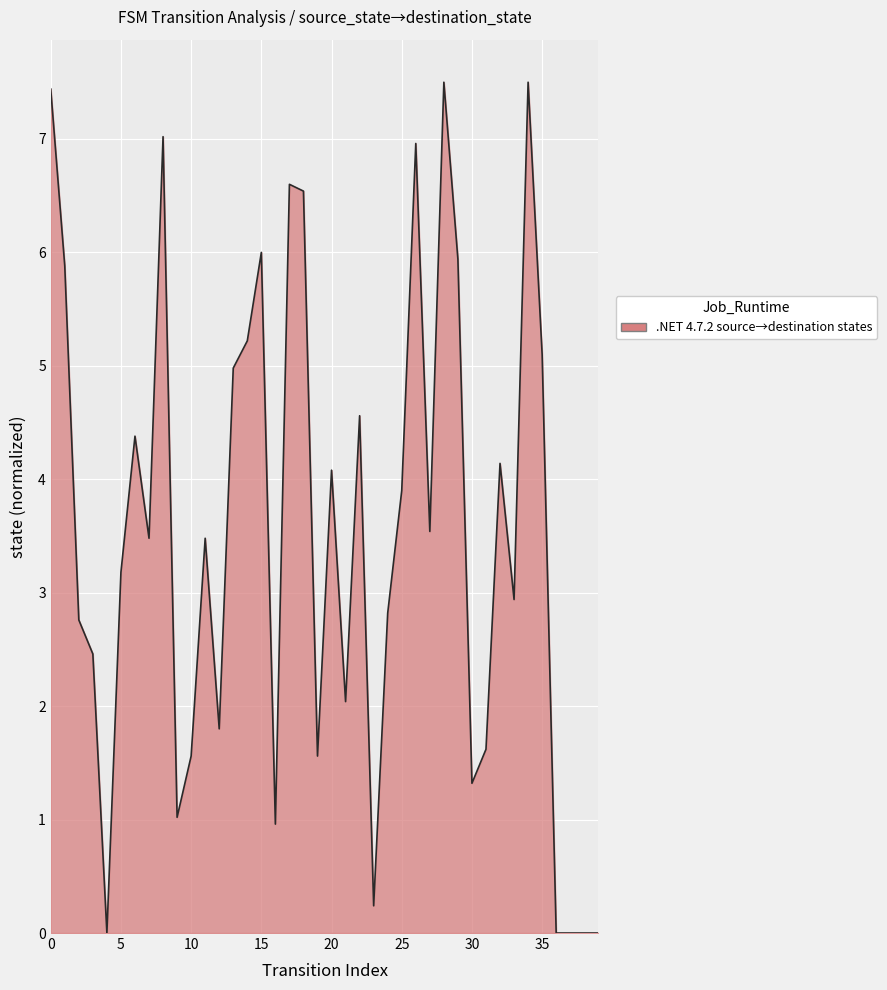

What is the maximum value shown in the chart?

7.5